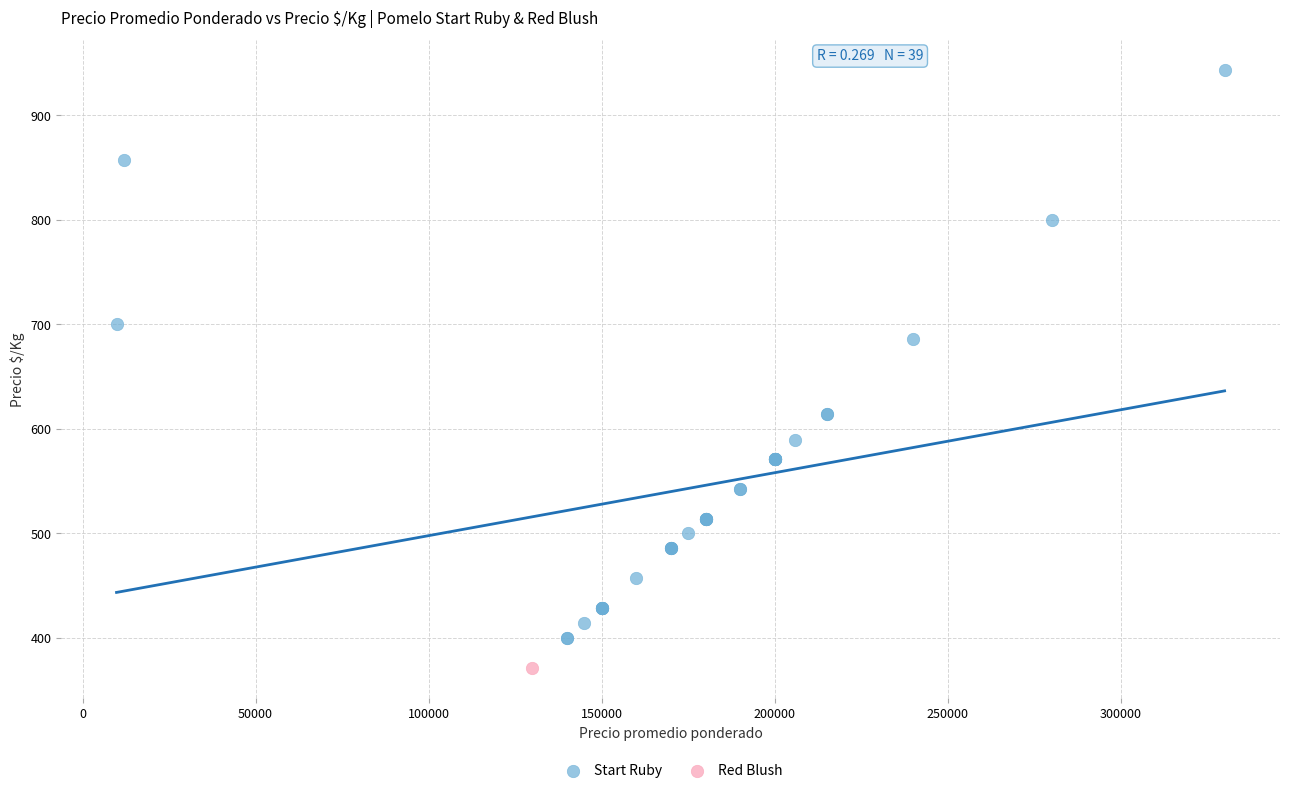

What are all the series names shown in the legend?

Start Ruby, Red Blush